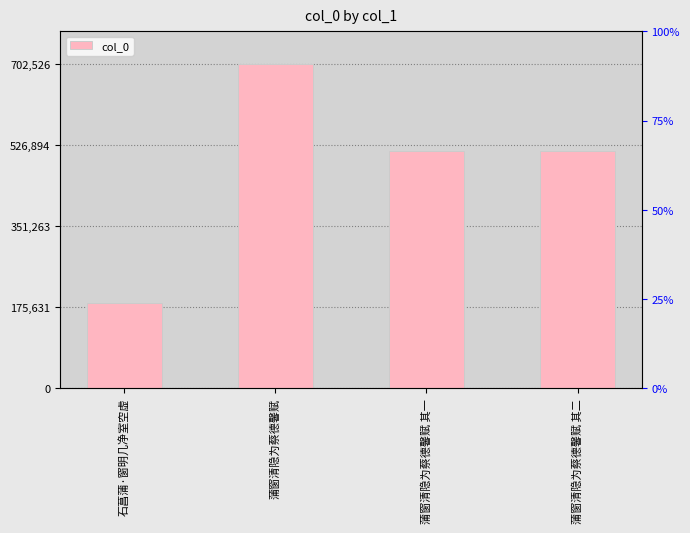

What is the sum of all values?

1916903